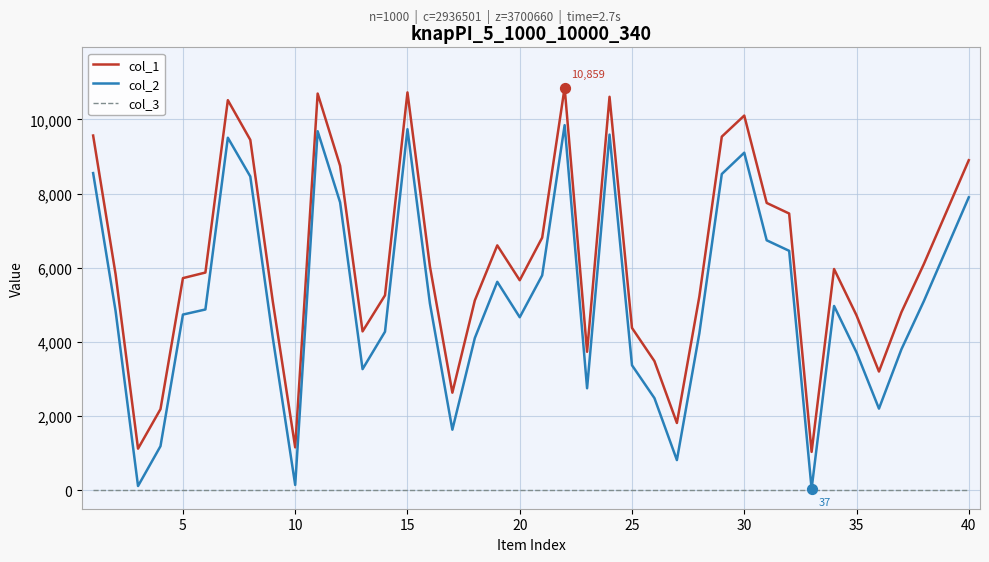

What are all the series names shown in the legend?

col_1, col_2, col_3